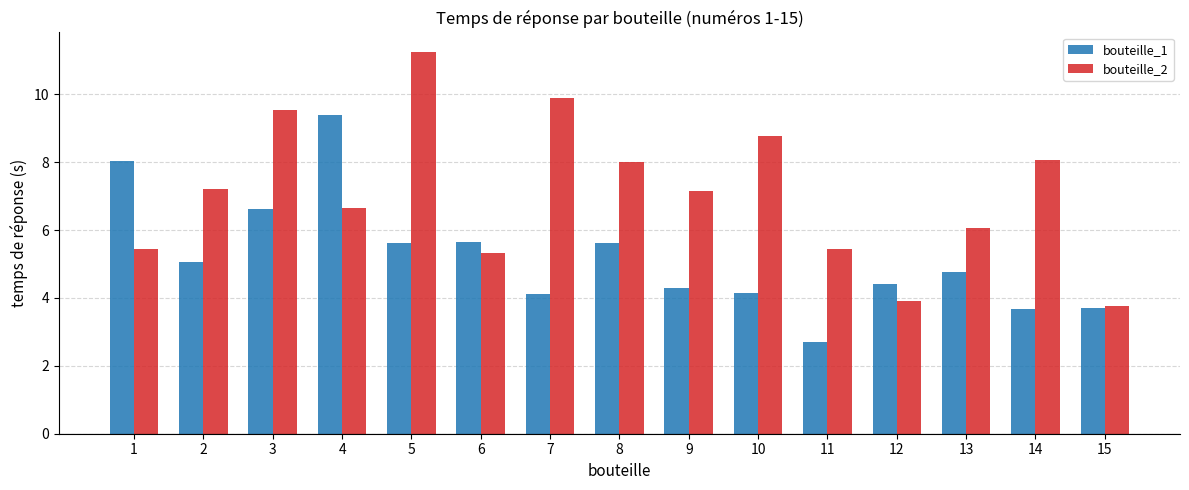

Which series has the largest total across all categories?

bouteille_2